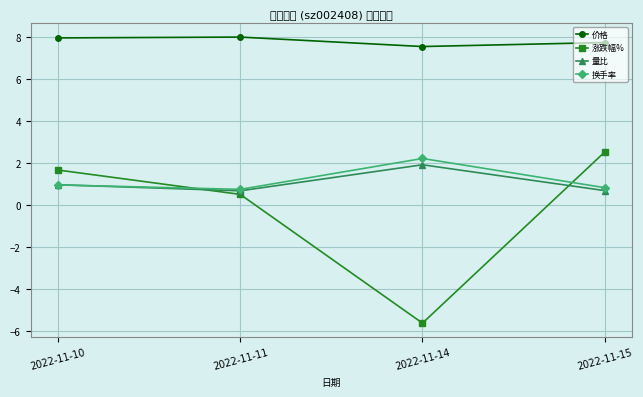

What is the spread (max minus min) of values at 2022-11-15?

7.1